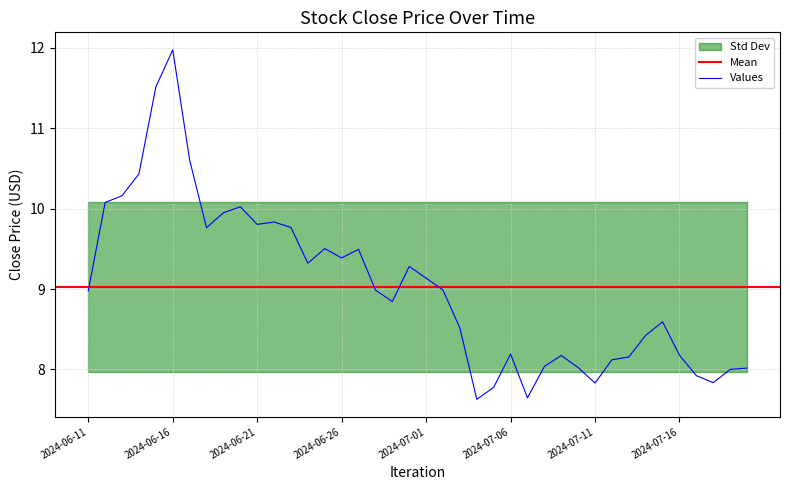

Where does the data first go above 8?

2024-06-11